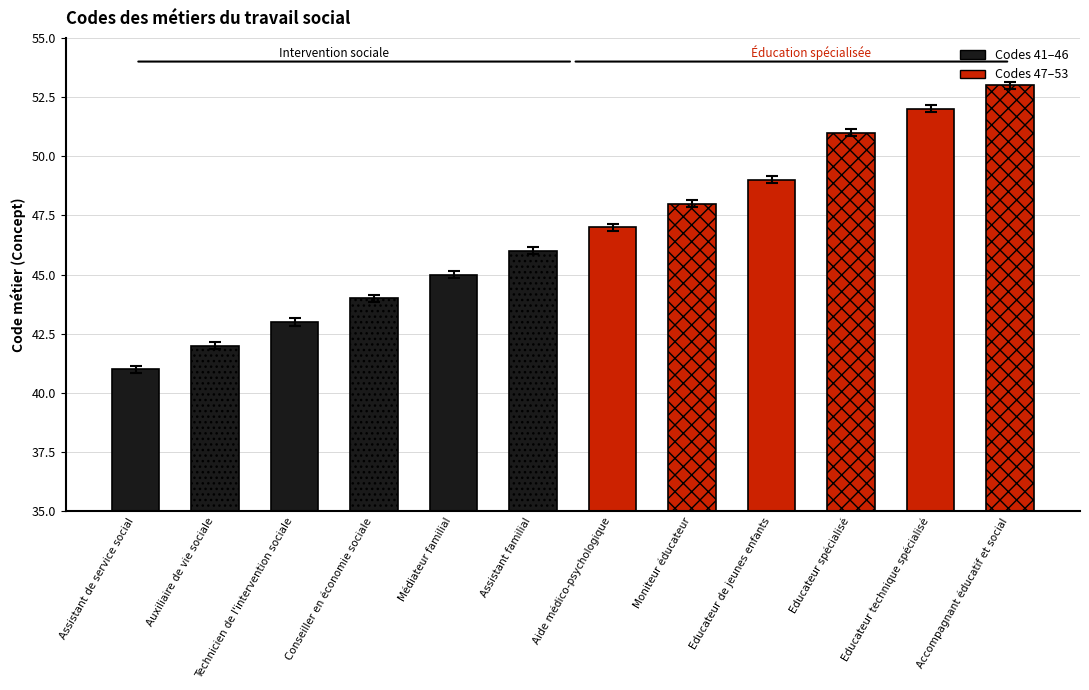

What position from the left is Médiateur familial?

5